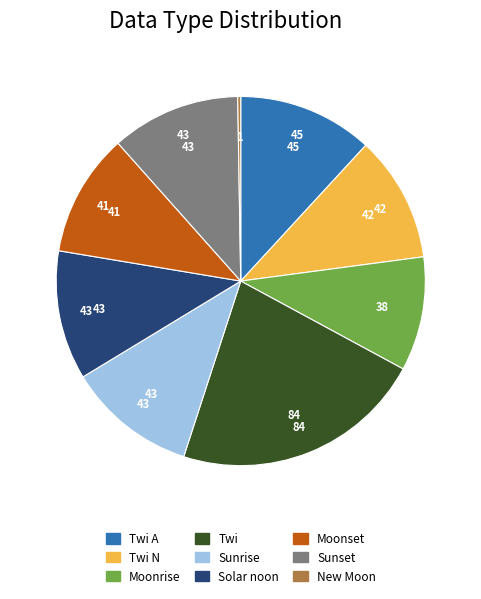

Is there any slice that represents more than half of the pie?

No